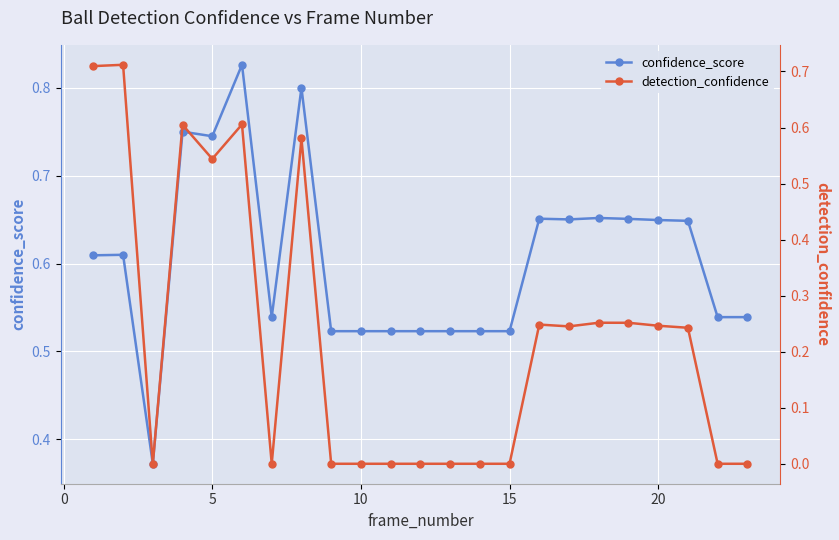

List the series in order of their peak value, lowest first.

detection_confidence, confidence_score